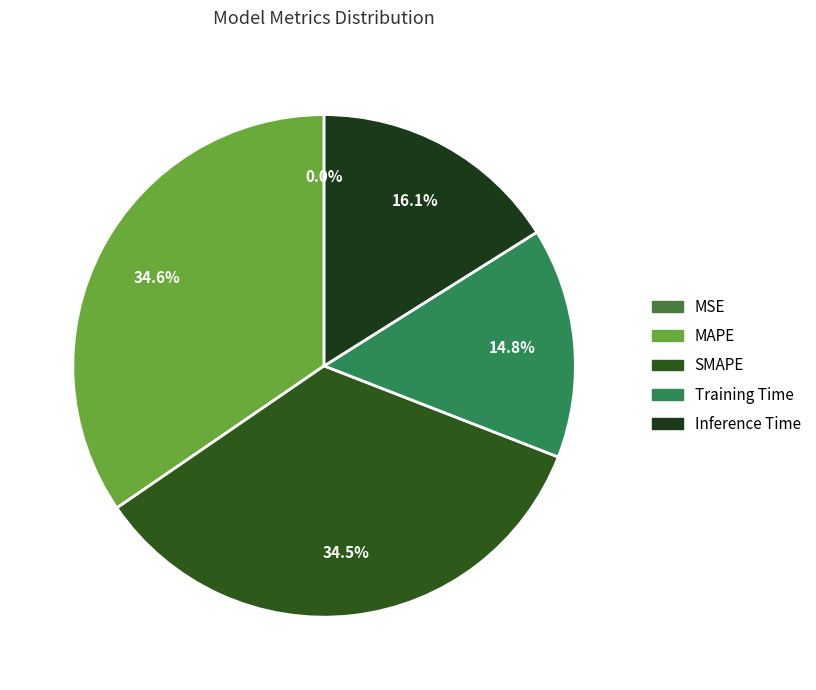

Count the number of slices in the pie.

5